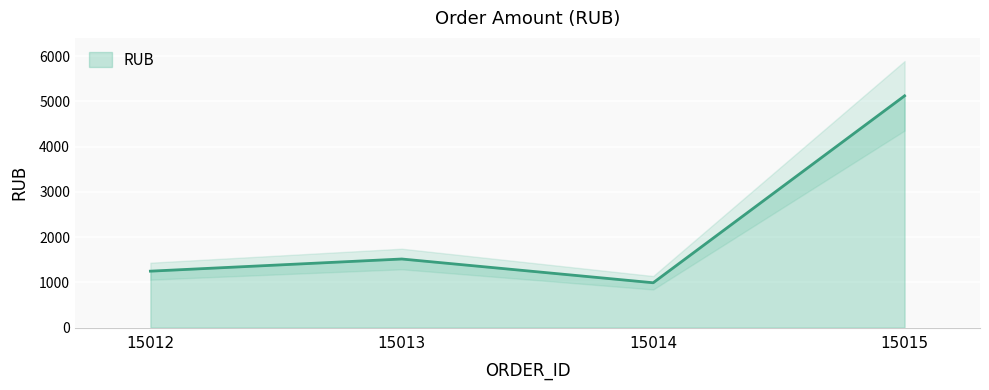

What is the smallest value displayed?

990.0